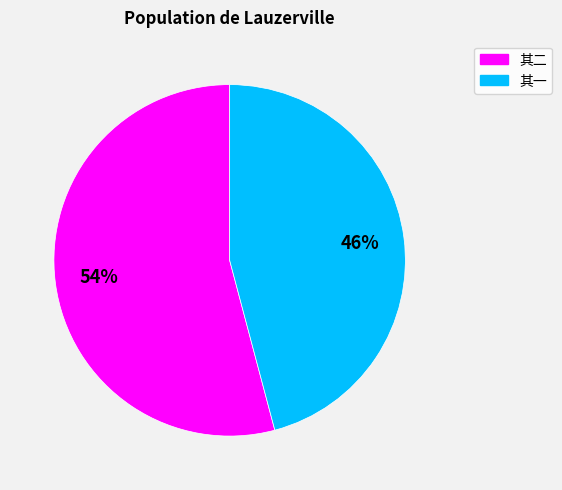

Does any single category account for the majority?

Yes